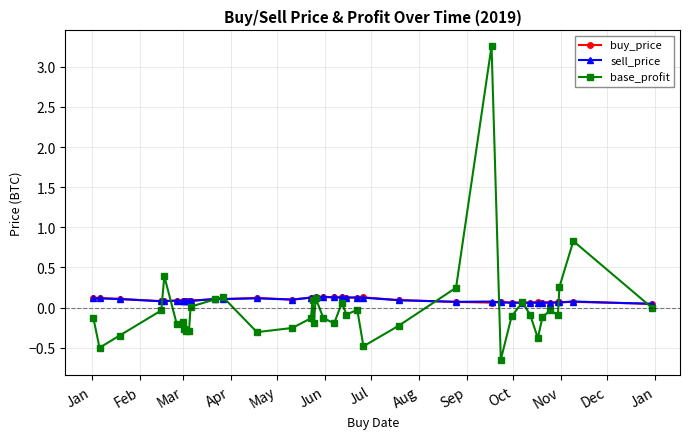

What is the sum of all buy_price values?

3.6